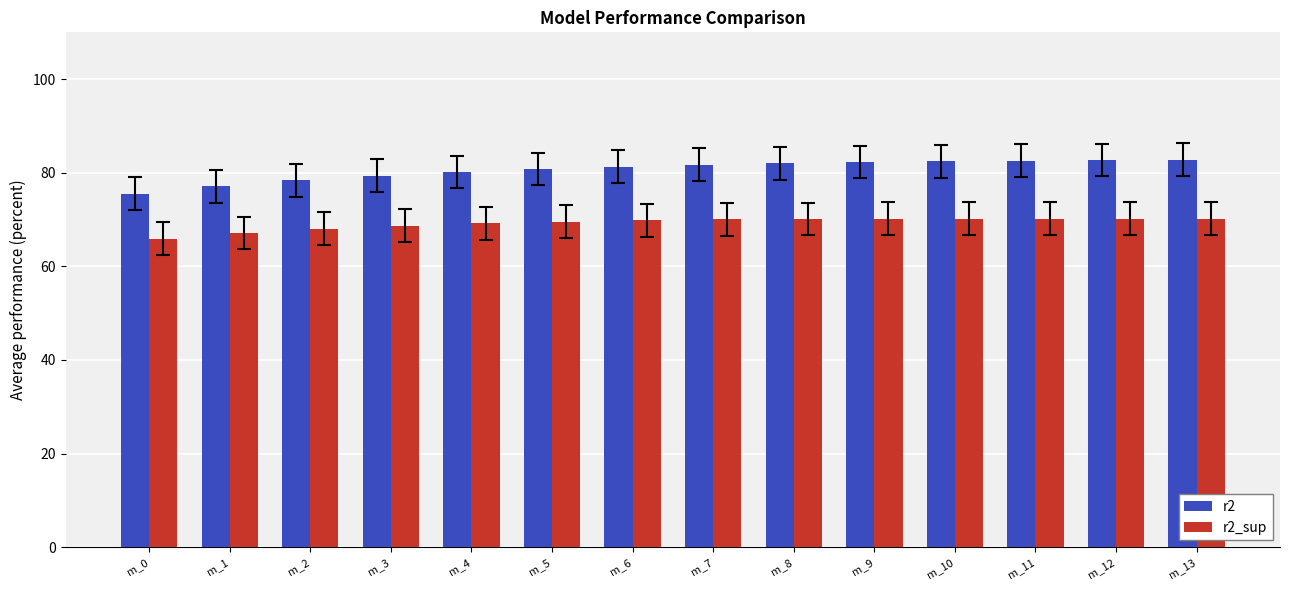

Rank the series by their maximum value, from highest to lowest.

r2, r2_sup